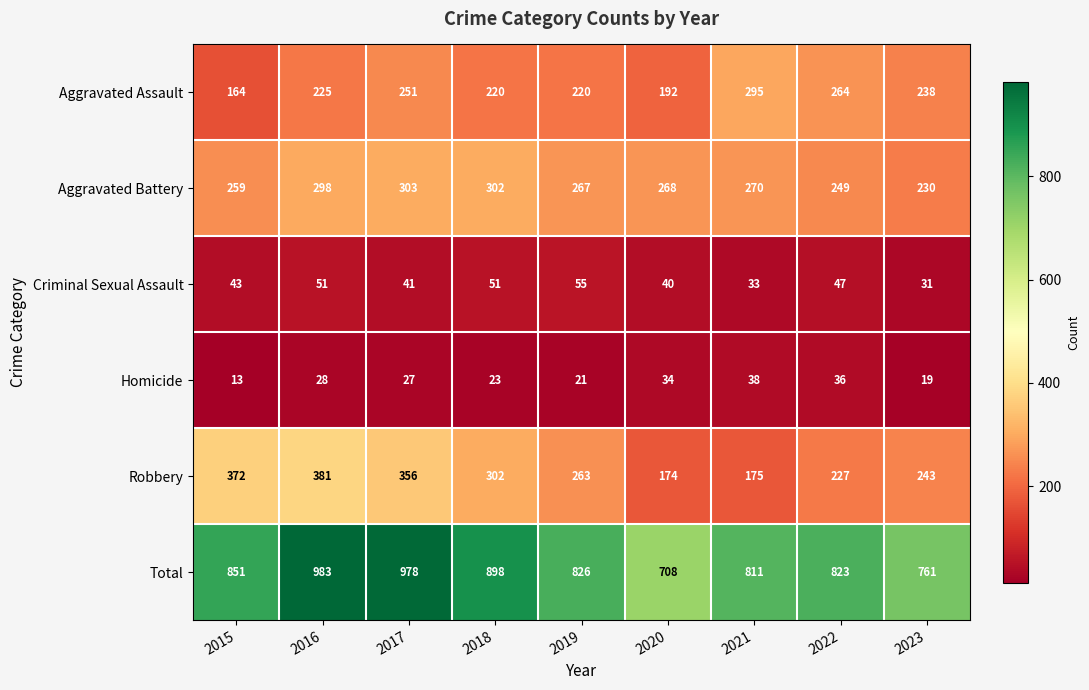

At how many categories does at least one series exceed 866?

3